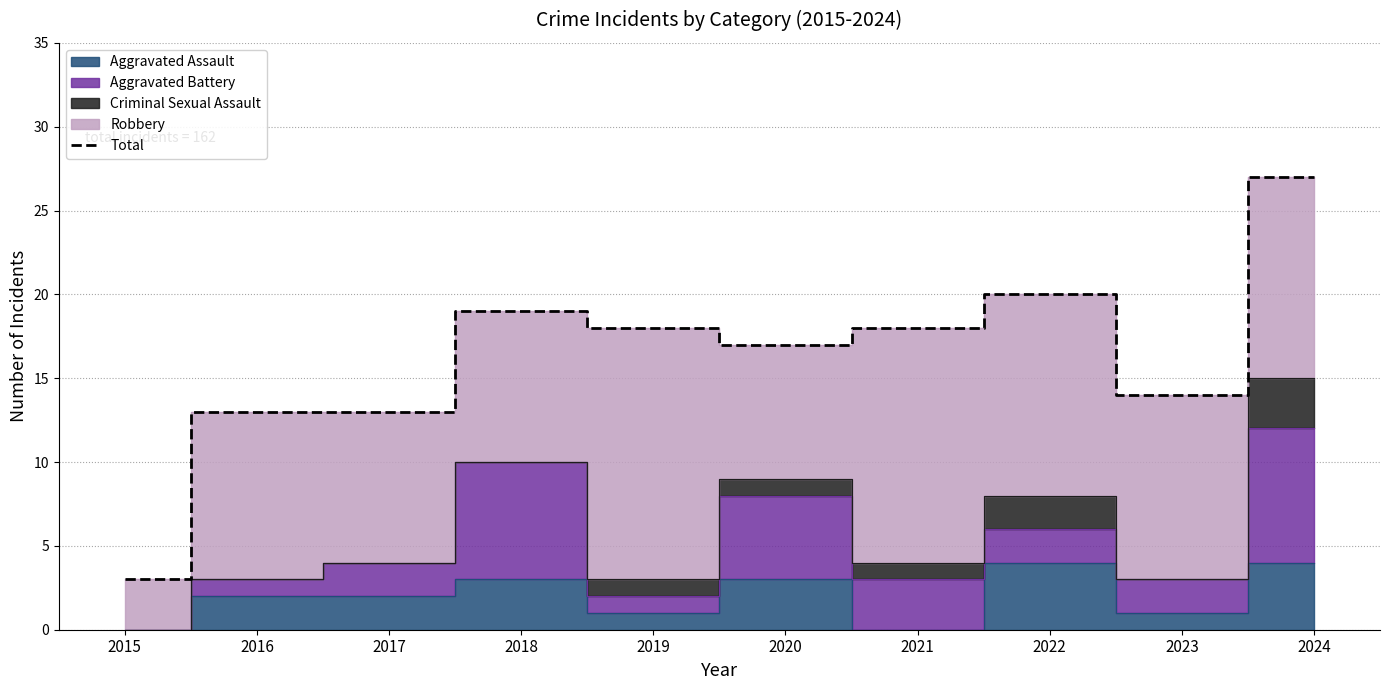

Does the chart have visible grid lines?

Yes